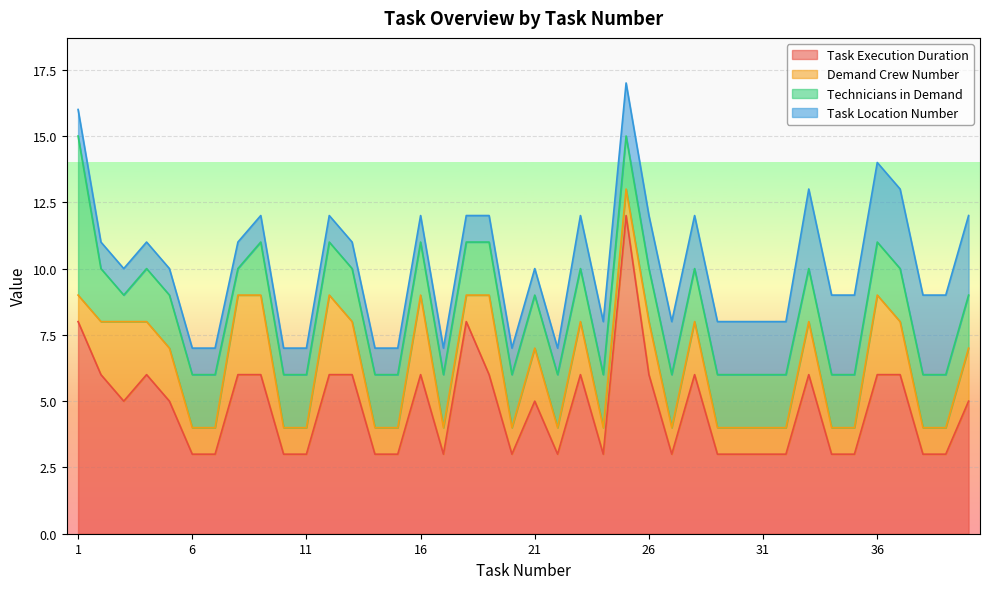

Reading left to right, extract all data points from this chart.

Task Execution Duration: 8	6	5	6	5	3	3	6	6	3	3	6	6	3	3	6	3	8	6	3	5	3	6	3	12	6	3	6	3	3	3	3	6	3	3	6	6	3	3	5
Demand Crew Number: 1	2	3	2	2	1	1	3	3	1	1	3	2	1	1	3	1	1	3	1	2	1	2	1	1	2	1	2	1	1	1	1	2	1	1	3	2	1	1	2
Technicians in Demand: 6	2	1	2	2	2	2	1	2	2	2	2	2	2	2	2	2	2	2	2	2	2	2	2	2	2	2	2	2	2	2	2	2	2	2	2	2	2	2	2
Task Location Number: 1	1	1	1	1	1	1	1	1	1	1	1	1	1	1	1	1	1	1	1	1	1	2	2	2	2	2	2	2	2	2	2	3	3	3	3	3	3	3	3